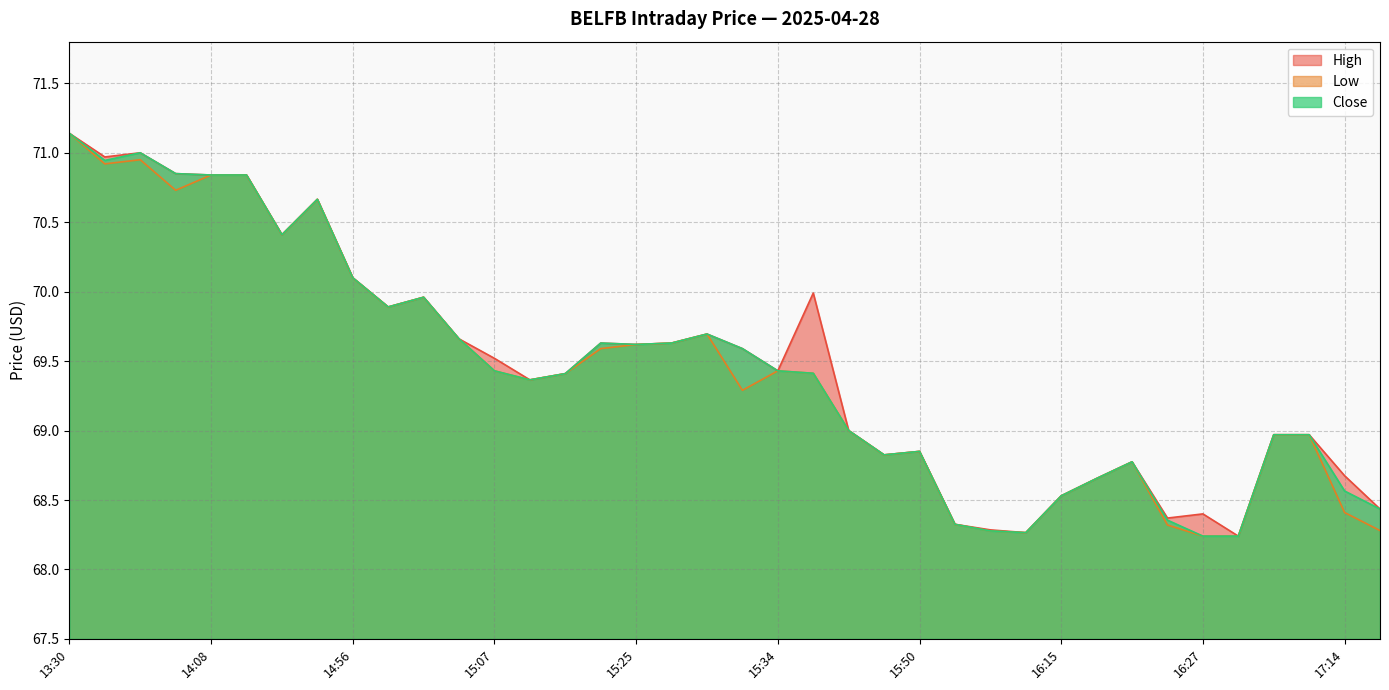

What is the total value across all series at 14:04?

212.4